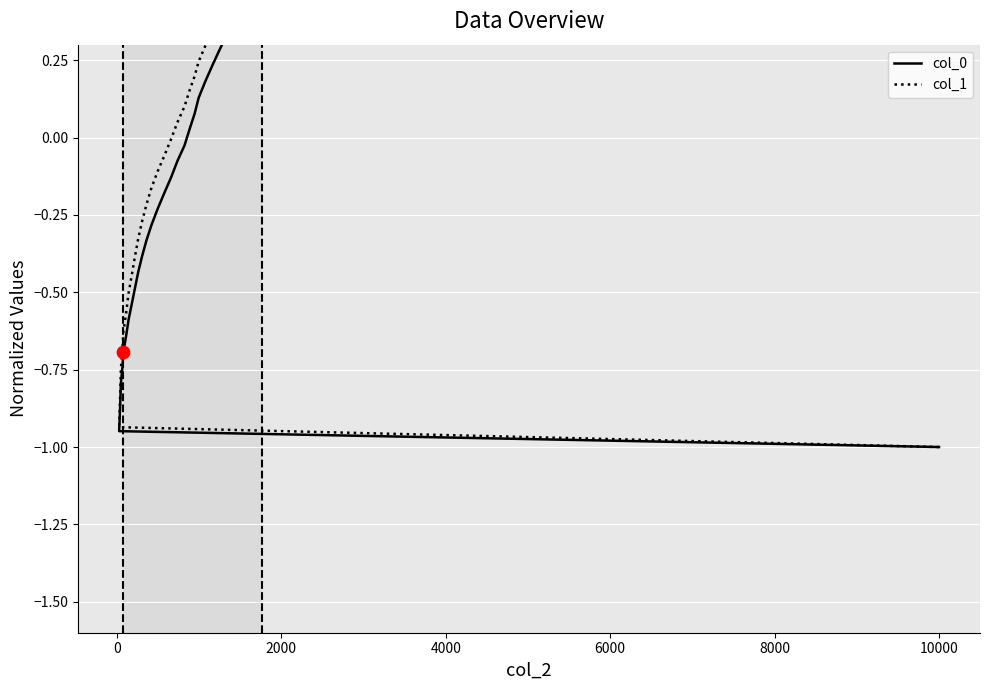

At how many categories does at least one series exceed 0?

22